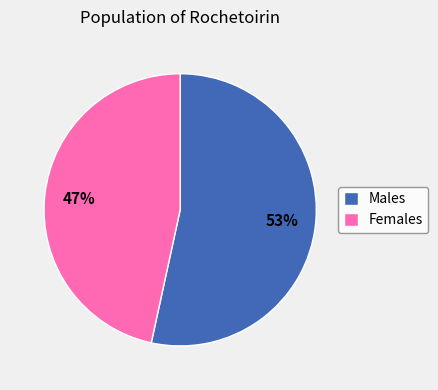

Rank the categories by value from highest to lowest.

Males, Females